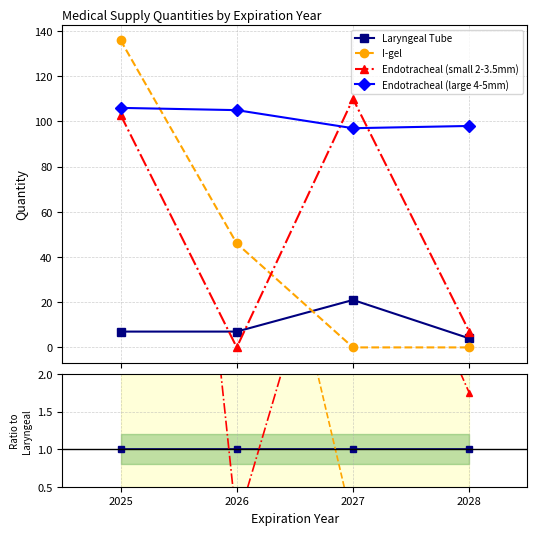

In Endotracheal (small 2-3.5mm), how many points are lower than both neighbors (excluding endpoints)?

1